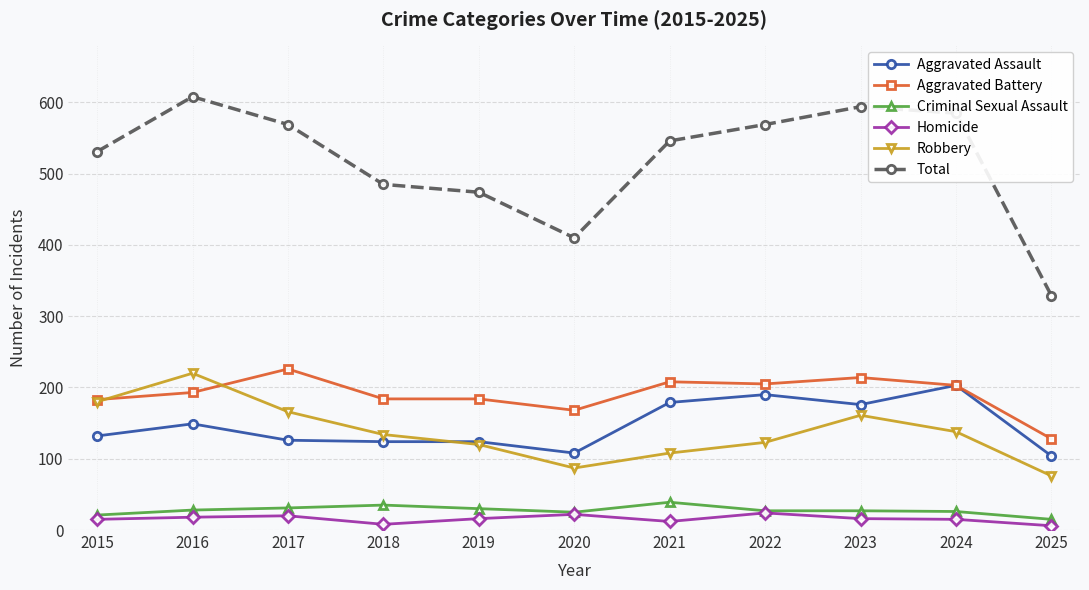

True or false: Homicide has more than 1 points higher than both neighbors.

True